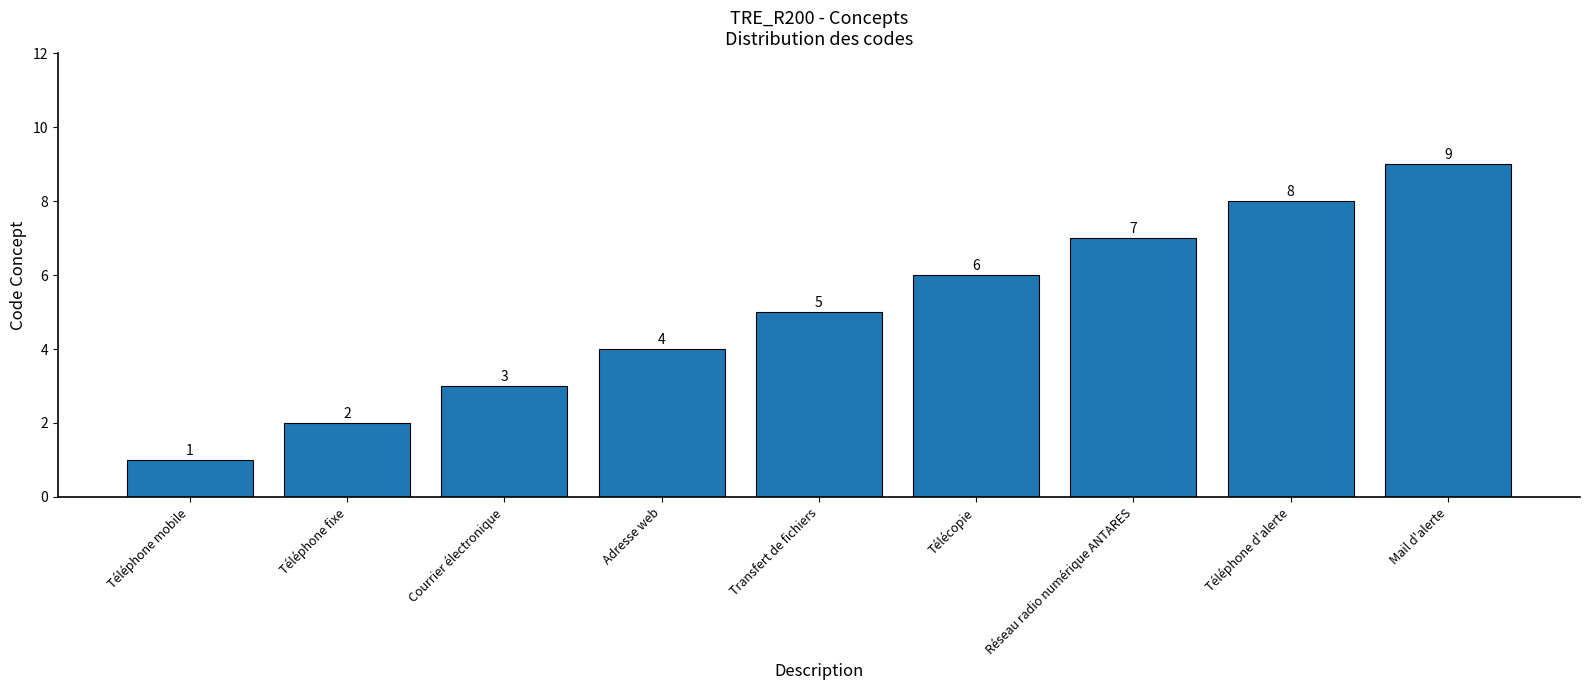

Where is the data nearest to the value 5?

Transfert de fichiers